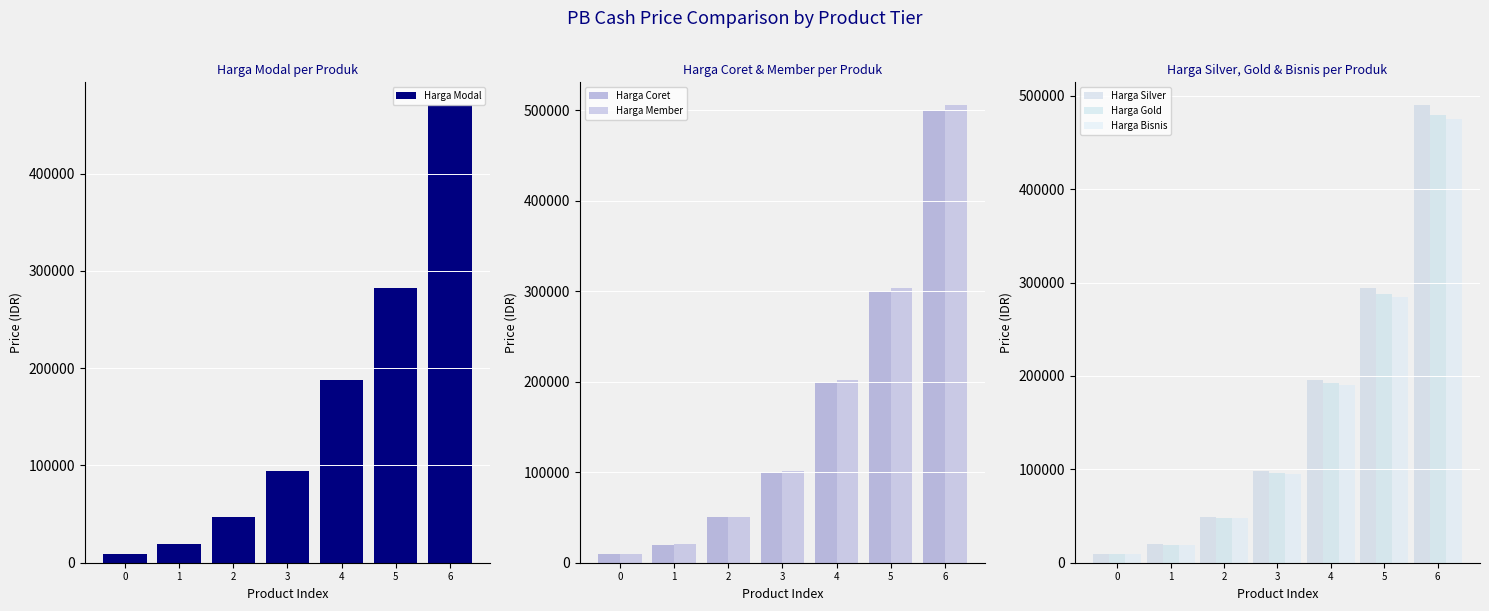

What are all the series names shown in the legend?

Harga Modal, Harga Coret, Harga Member, Harga Silver, Harga Gold, Harga Bisnis